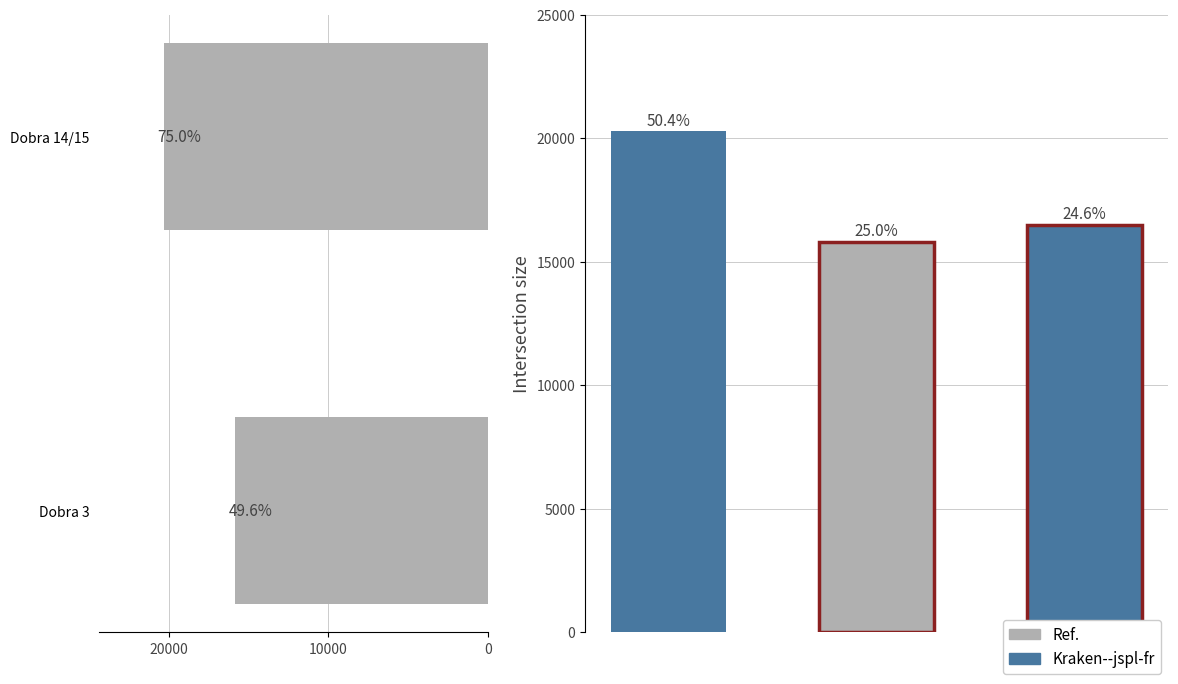

The value at Dobra 3 is 23628. True or false?

False